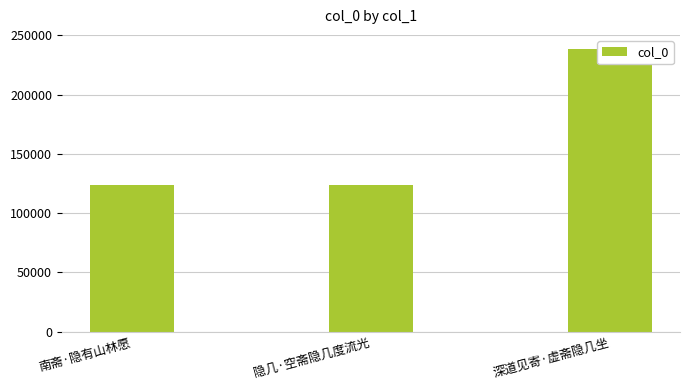

What is the label of the 2nd bar from the left?

隐几·空斋隐几度流光